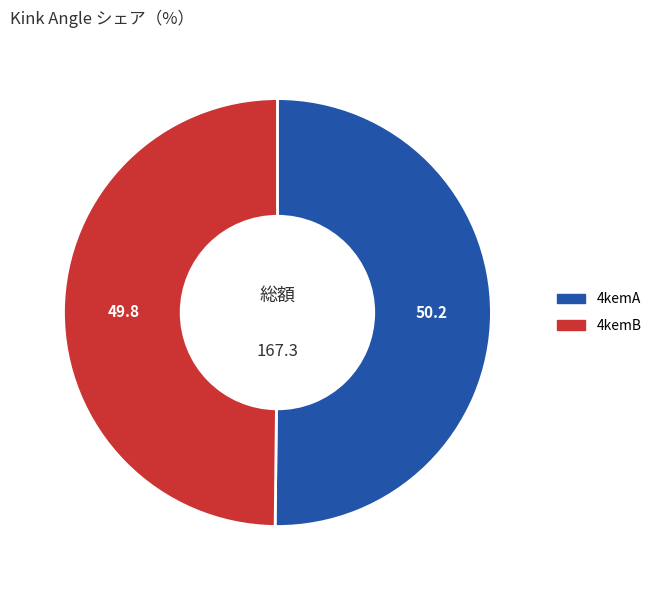

True or false: 4kemA accounts for 50% of the total.

True